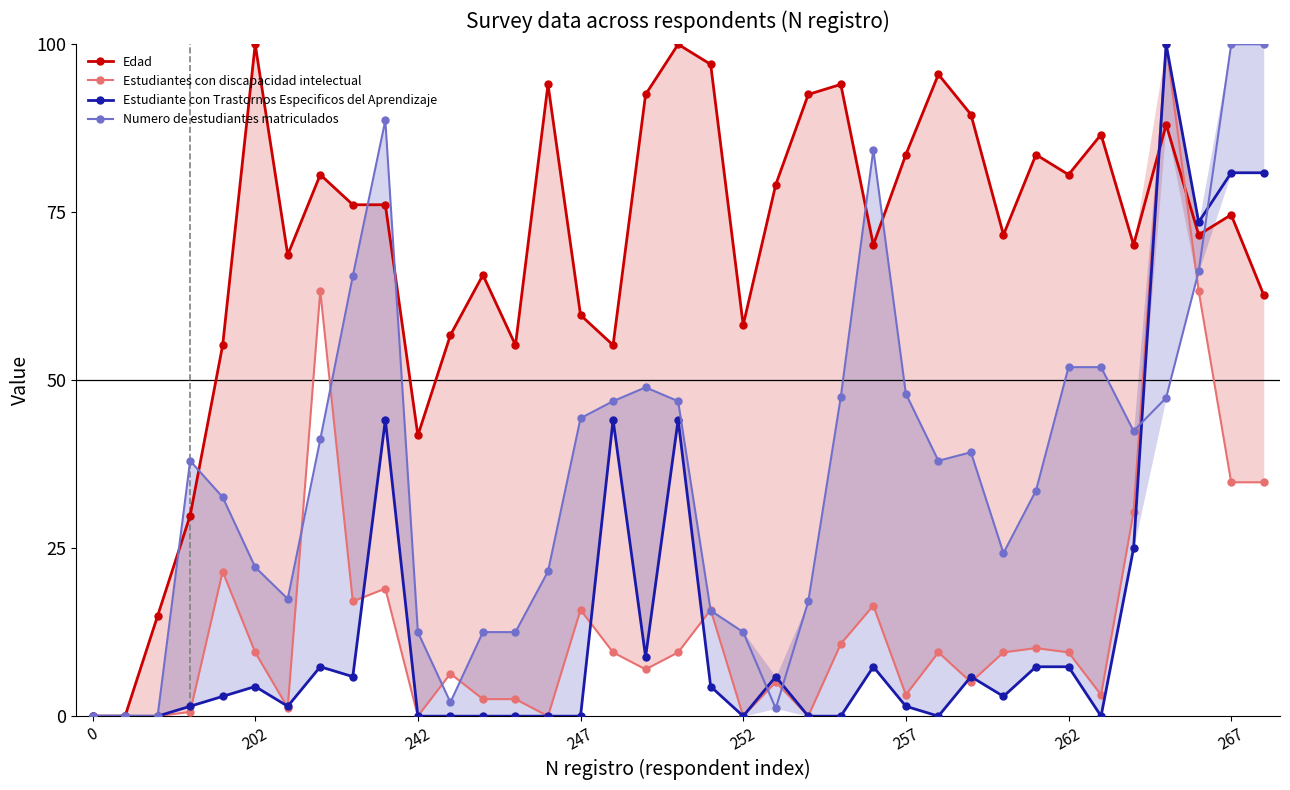

Which series has the largest total across all categories?

Edad